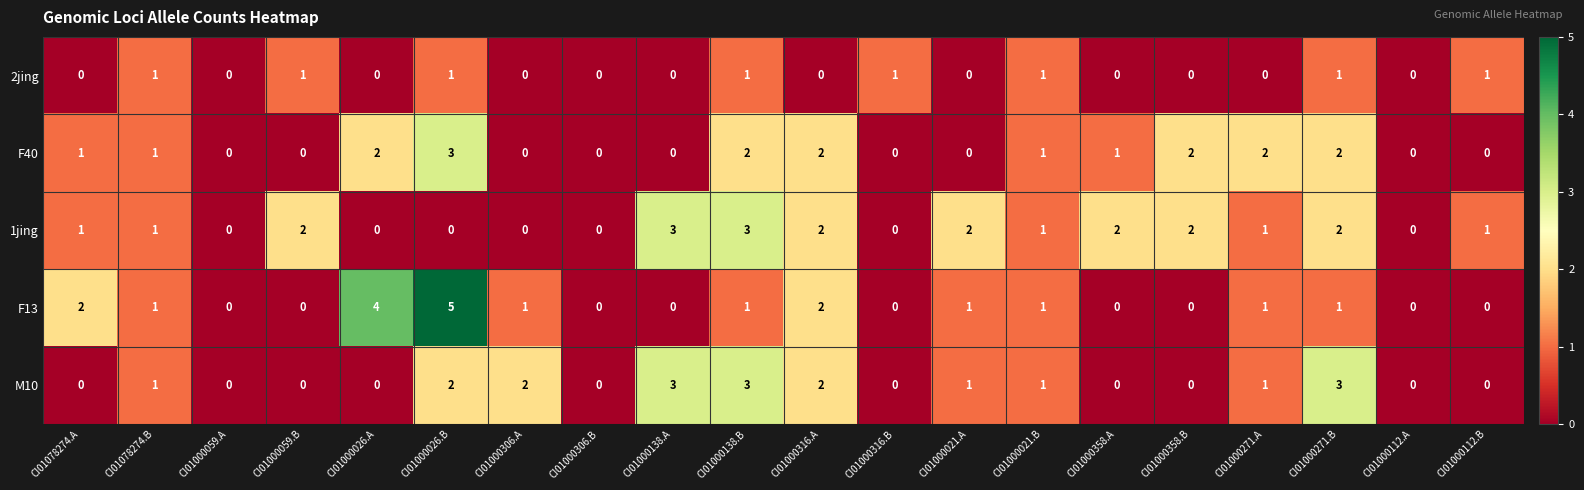

Which series has the largest total across all categories?

1jing